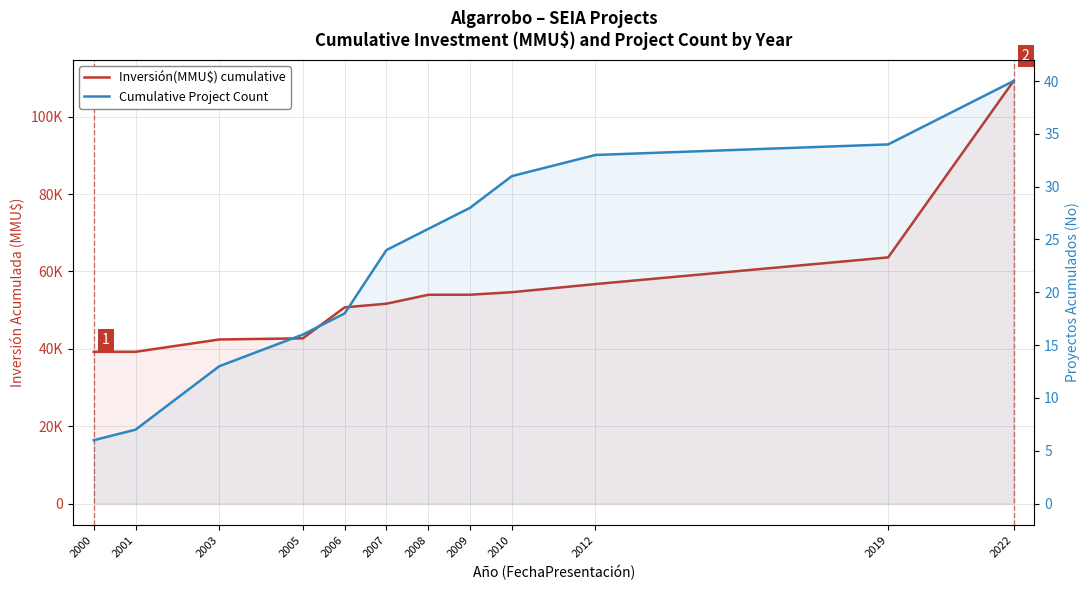

What are all the series names shown in the legend?

Inversión(MMU$) cumulative, Cumulative Project Count